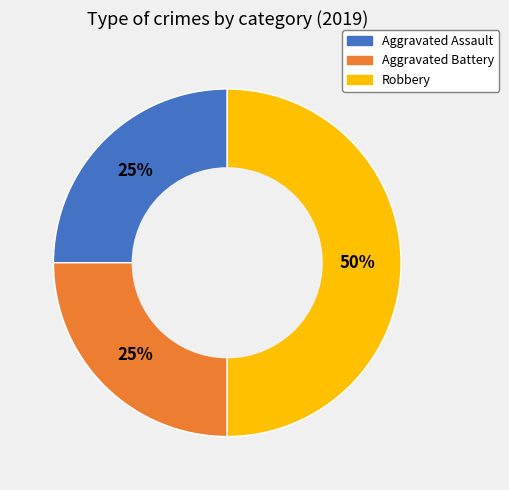

The Robbery slice represents 50% of the pie. True or false?

True